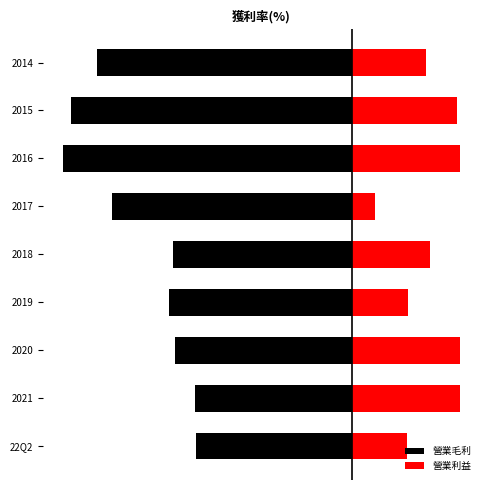

At 2020, list the series in order from largest to smallest.

營業利益, 營業毛利